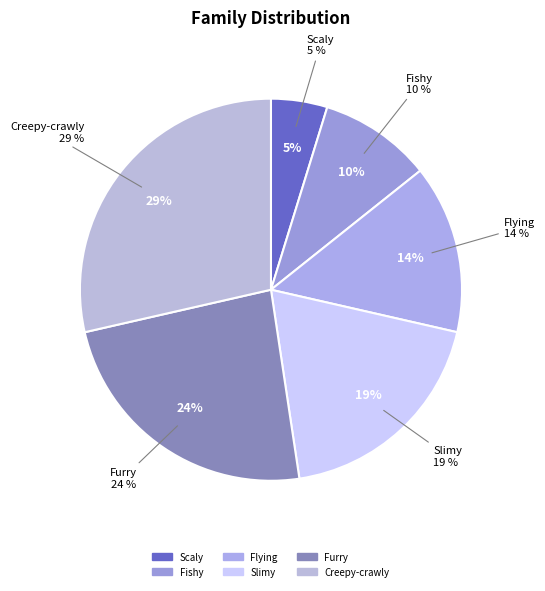

Does Creepy-crawly represent more than half of the total?

No